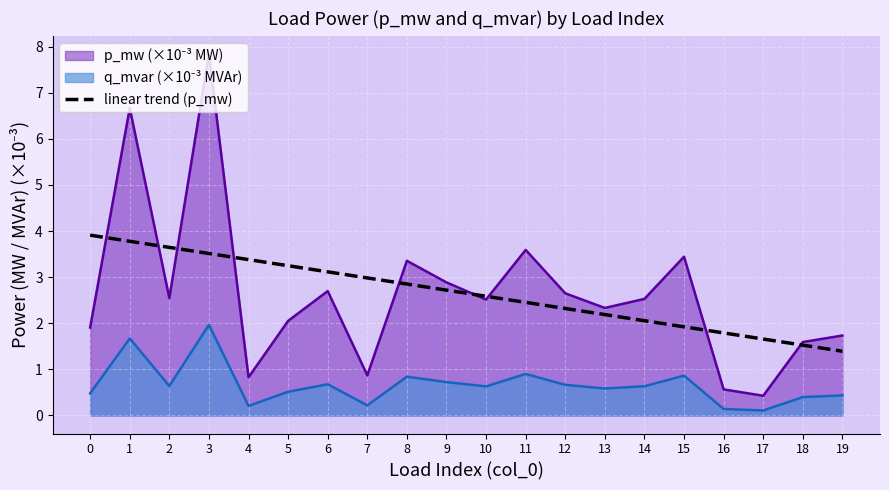

Does the chart display data point markers on the line(s)?

No